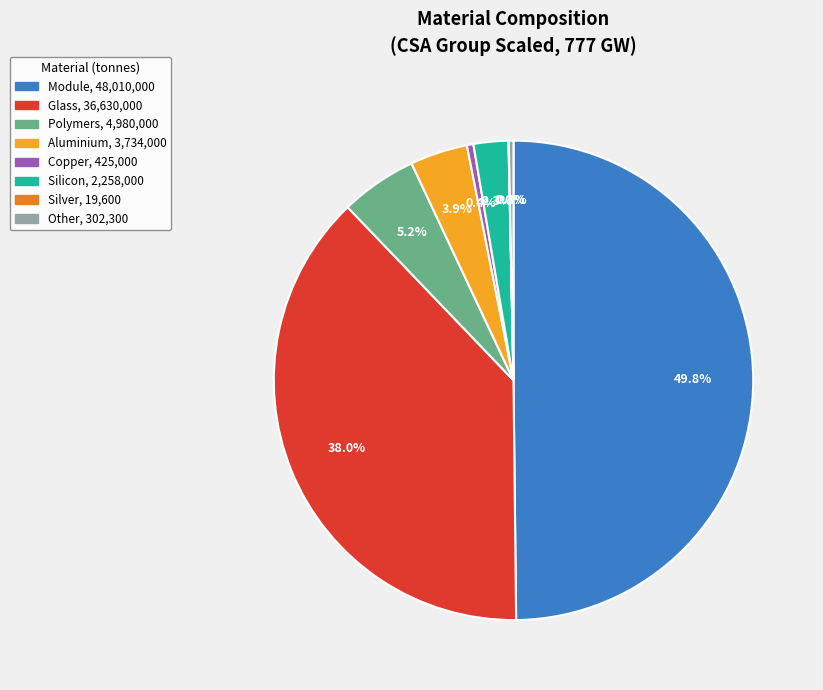

To the nearest percent, what is the difference between the largest and smallest slice percentages?

50%